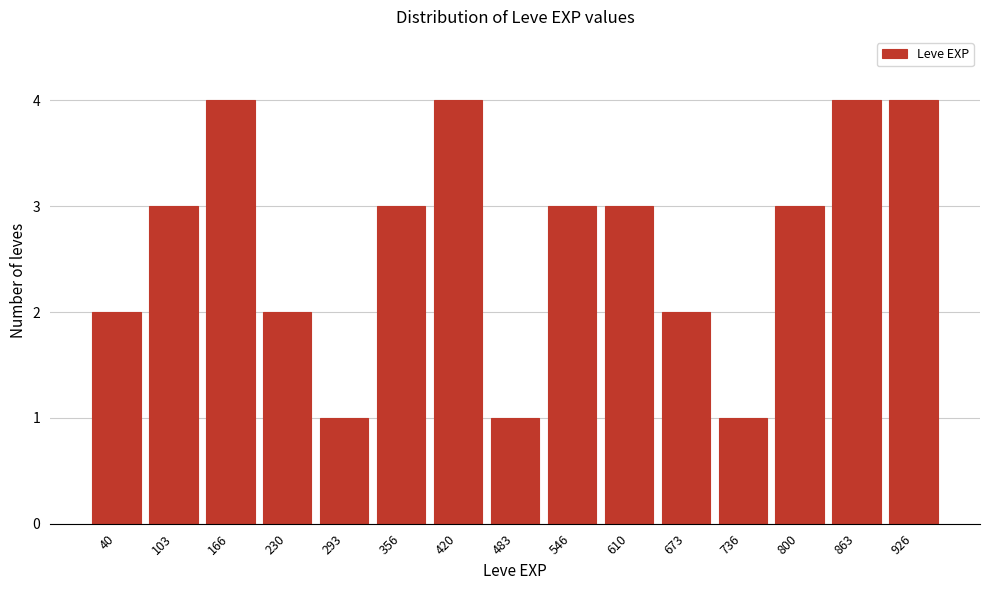

Reading left to right, list all the values displayed in this chart.

2	3	4	2	1	3	4	1	3	3	2	1	3	4	4